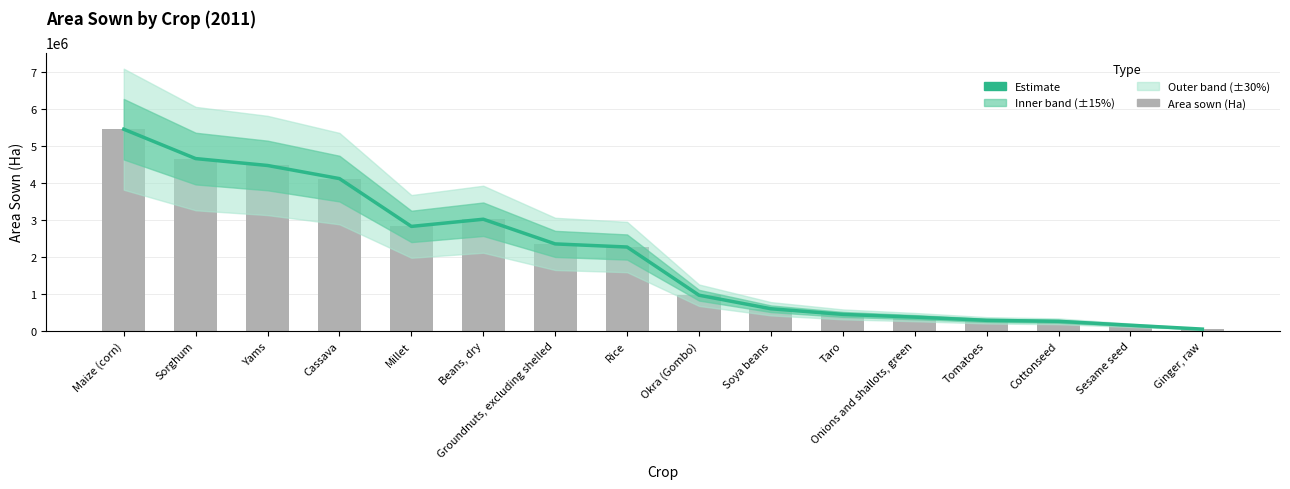

Reading left to right, extract all data points from this chart.

Estimate: 5456540	4661867	4475356	4120166	2827090	3021175	2353680	2269410	965680	599350	446991	373450	286450	259560	153300	48910
Area sown (Ha): 5456540	4661867	4475356	4120166	2827090	3021175	2353680	2269410	965680	599350	446991	373450	286450	259560	153300	48910